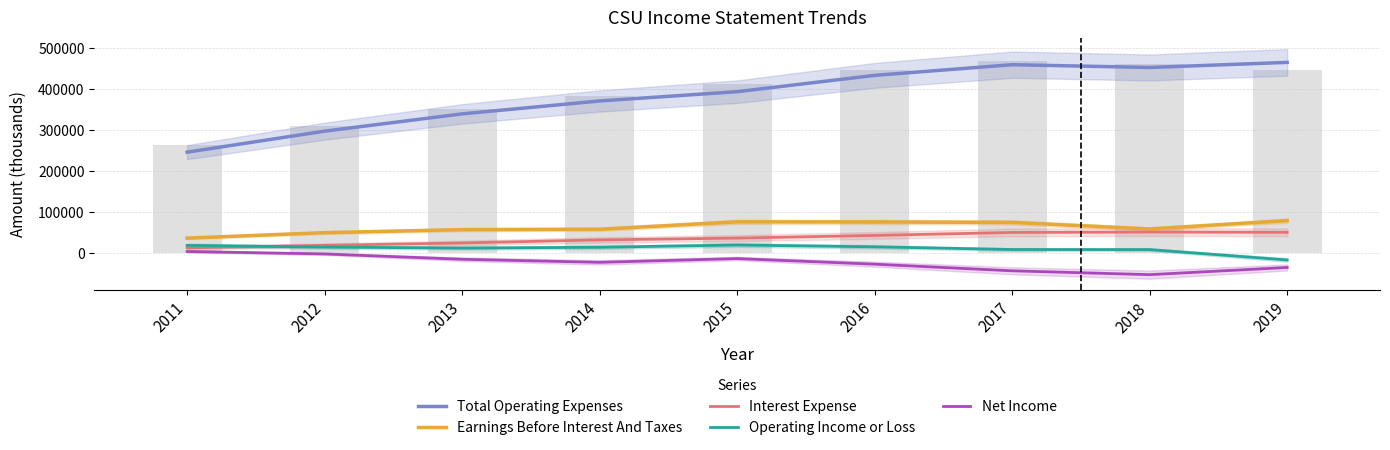

What is the minimum value for Net Income?

-53600